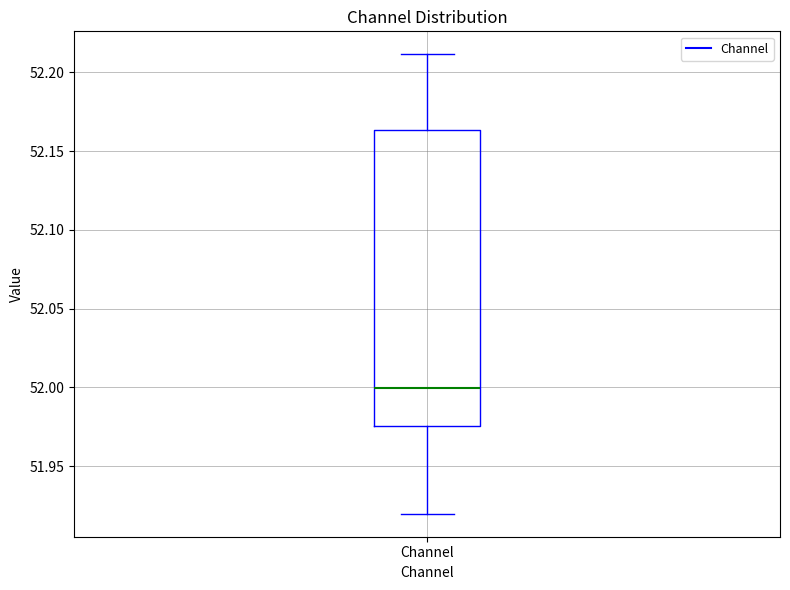

Transcribe this box plot: give where the median line is, the range the box spans, and where the two whiskers end, as read against the y-axis. The values are not printed on the chart, so give them approximately, as read against the axis.

median 52.000, box 51.975 to 52.165, whiskers 51.920 to 52.210